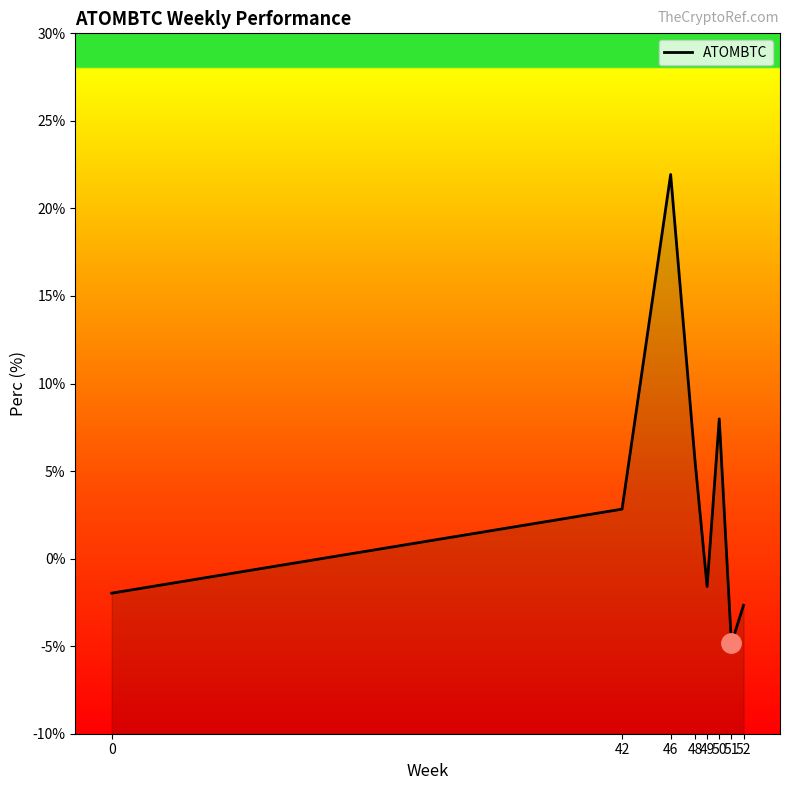

Rank the categories by value from lowest to highest.

51, 52, 0, 49, 42, 48, 50, 46